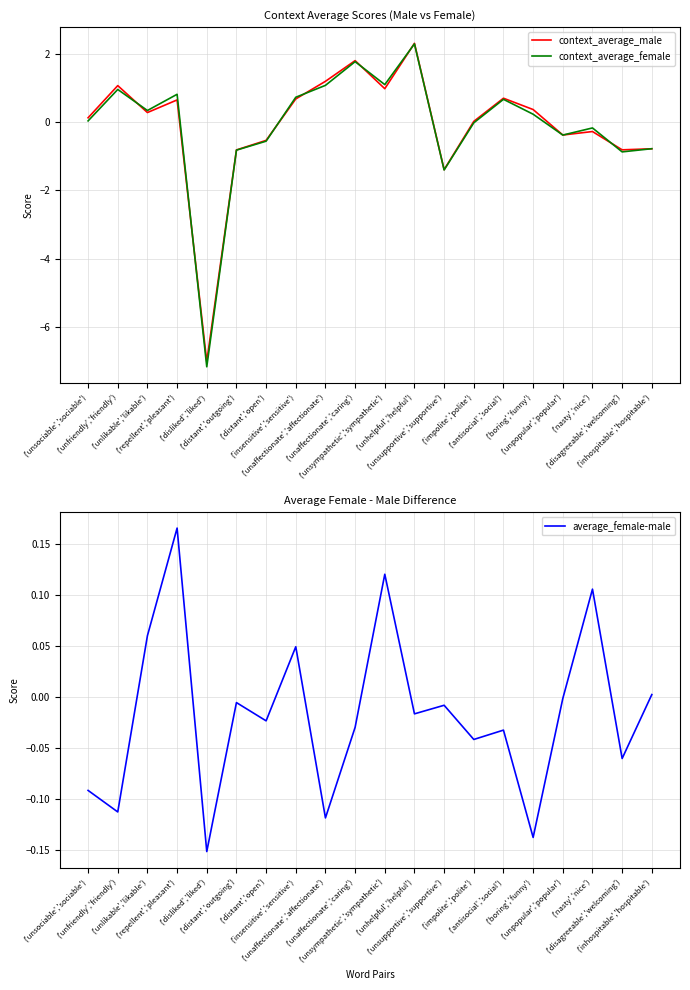

What position from the right is ('unaffectionate','caring')?

11